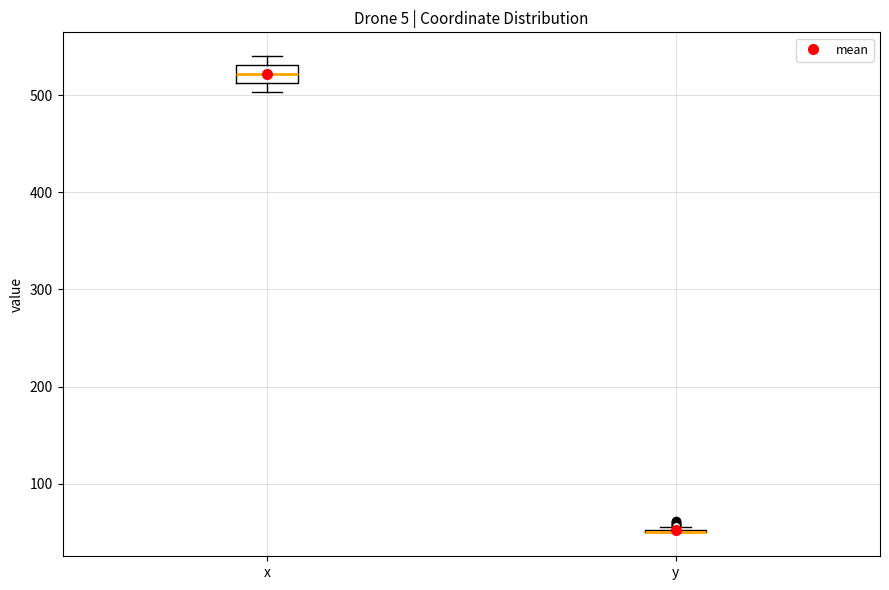

Comparing the boxes themselves (not the whiskers), which one is the tallest?

x